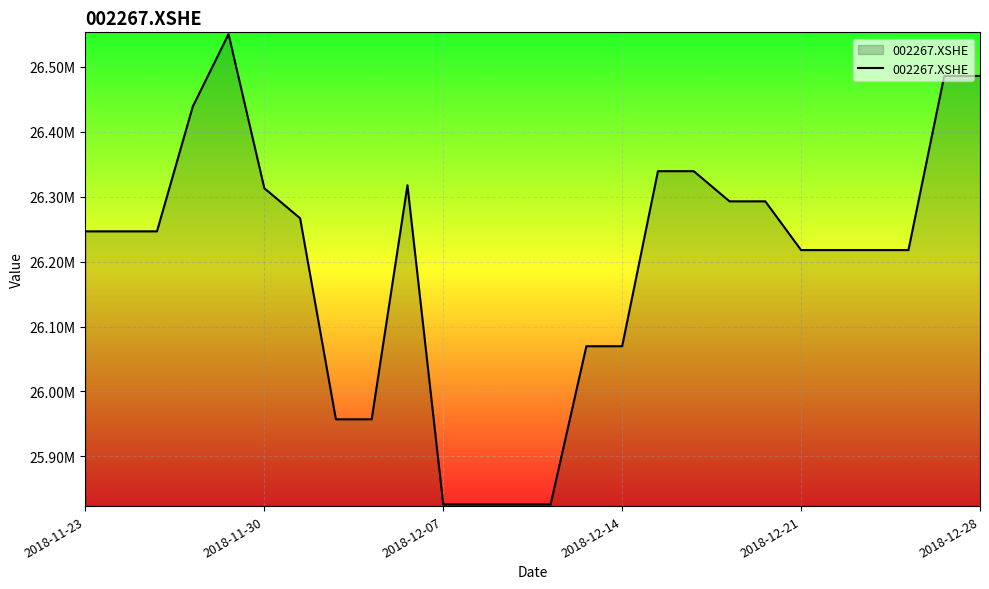

Is this an area chart (filled region under the line)?

Yes